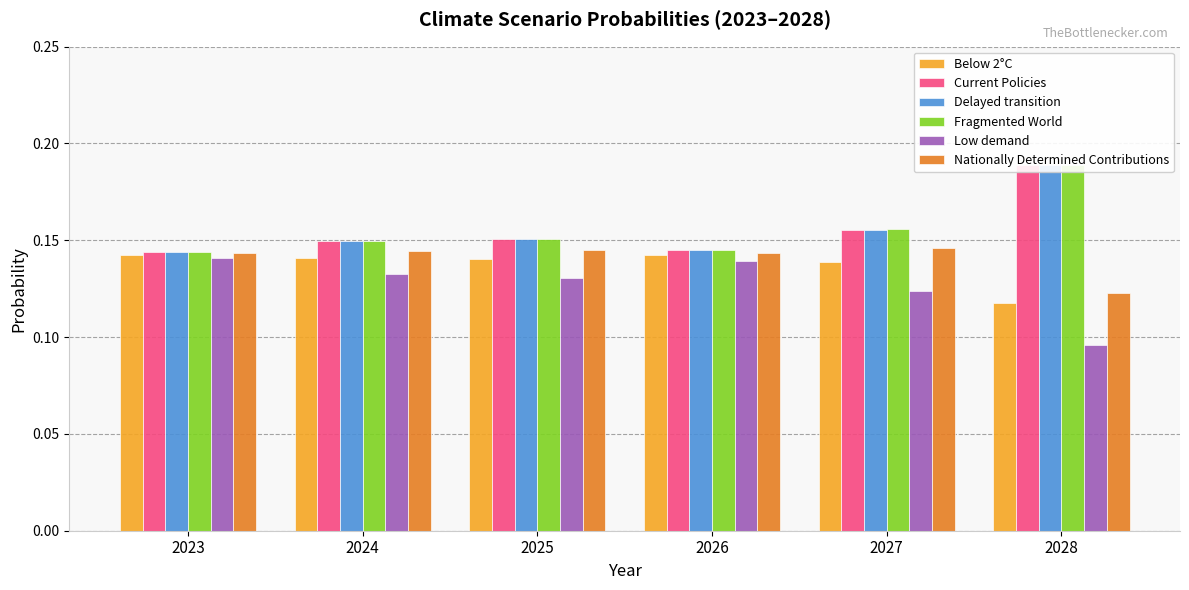

Which series has the largest range (max minus min)?

Low demand